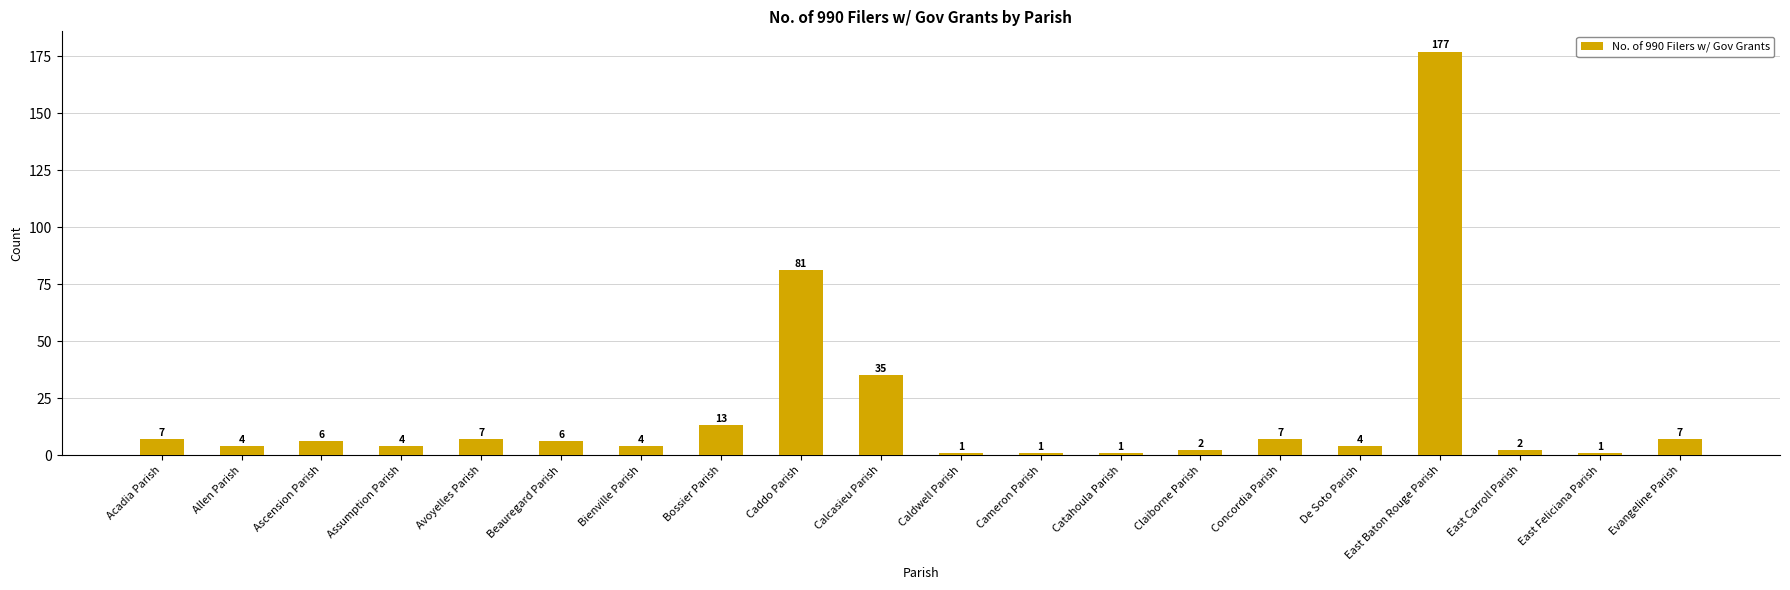

Is it true that the value at East Feliciana Parish is 1?

True